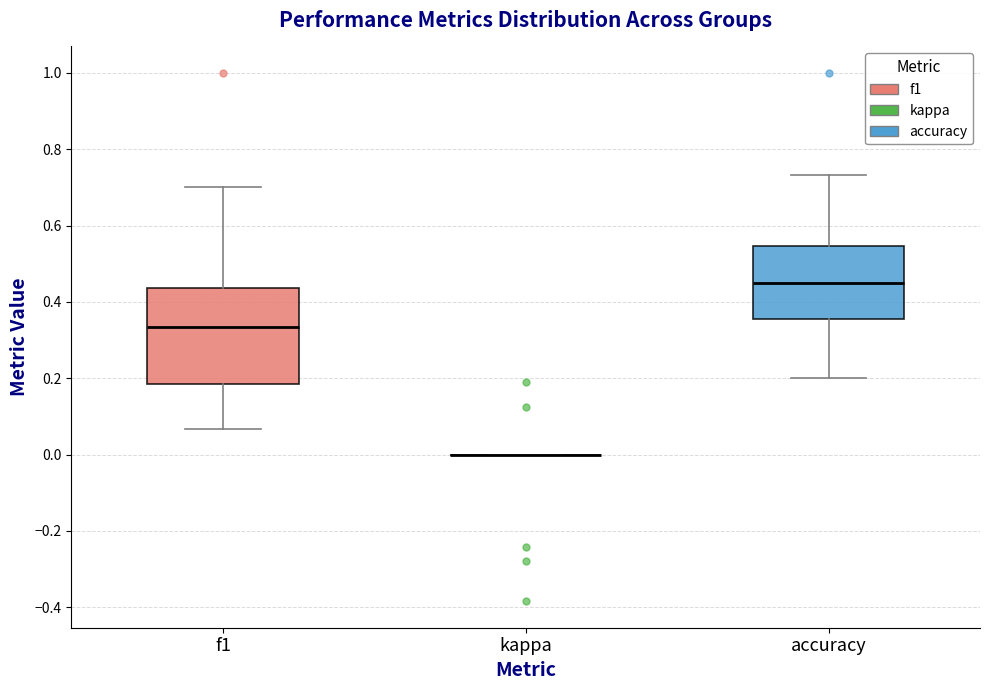

Comparing the boxes themselves (not the whiskers), which one is the tallest?

f1